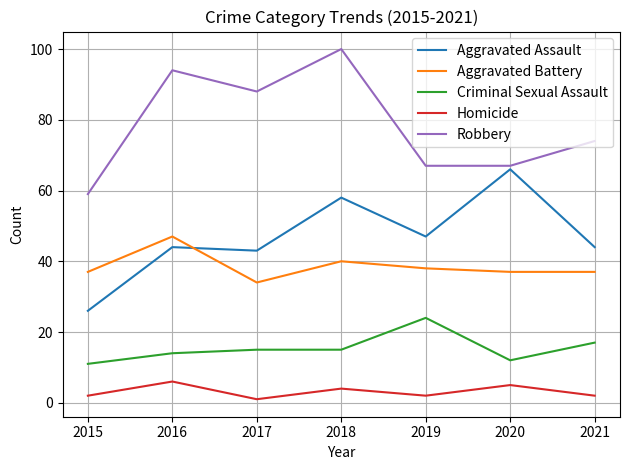

Is it true that Aggravated Battery equals 66 at 2021?

False